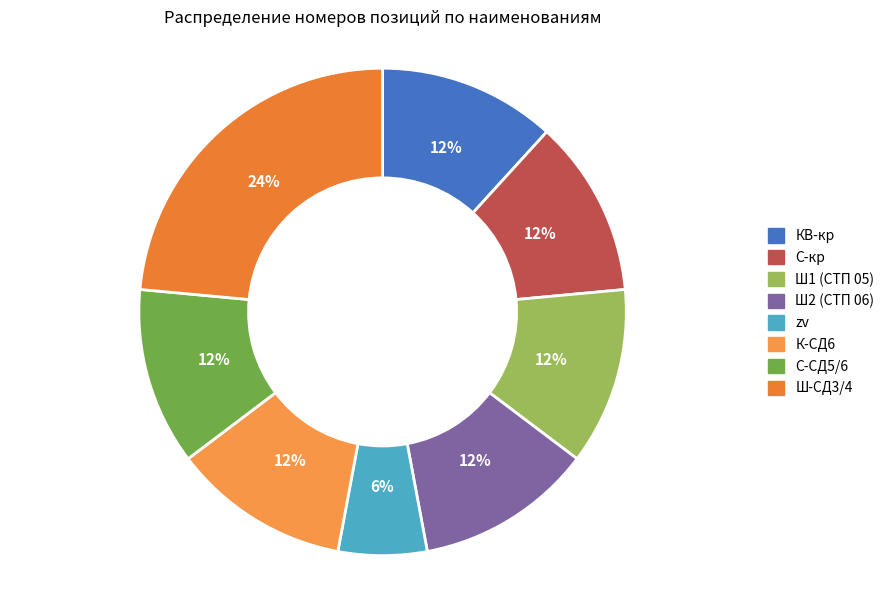

How many segments does this pie chart have?

8